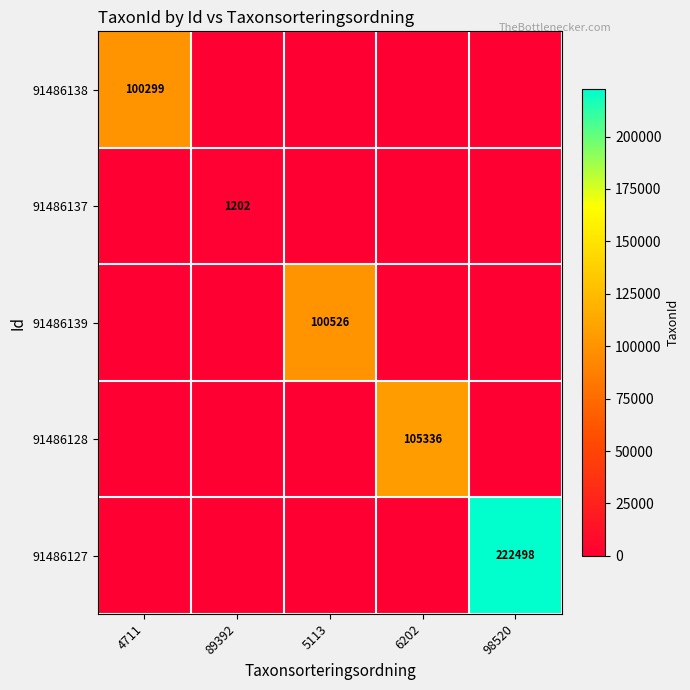

True or false: 91486139 has a value of 100526 at 5113.

True